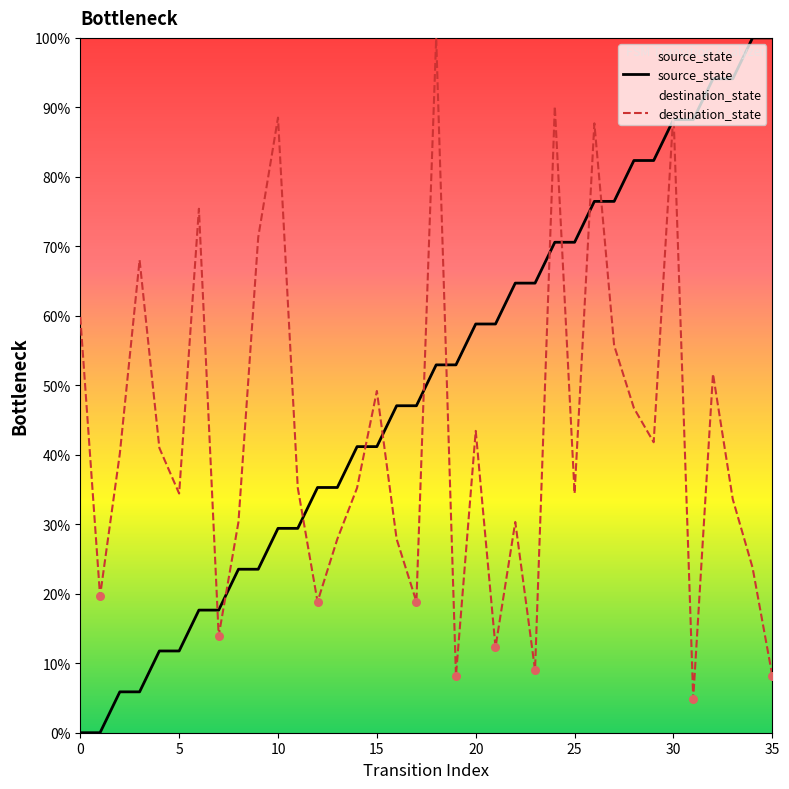

What are all the series names shown in the legend?

source_state, destination_state